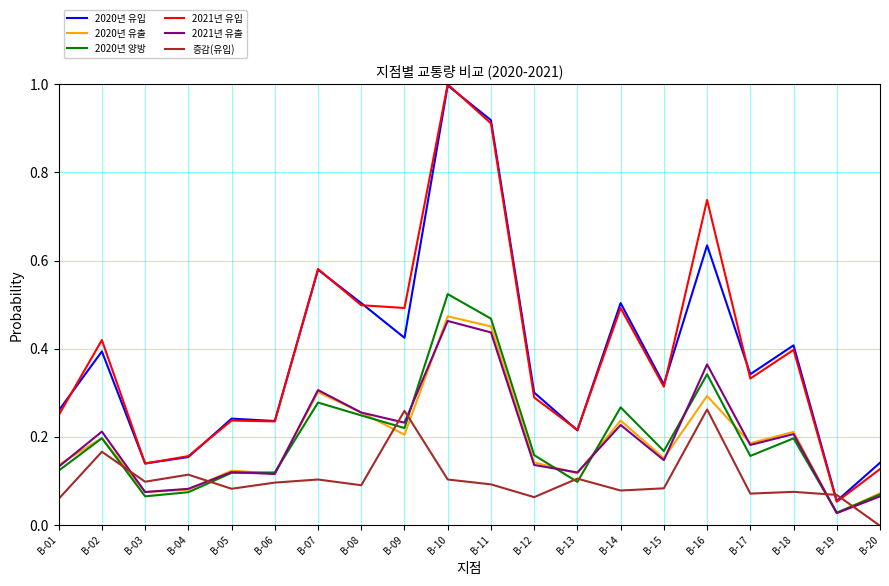

Which label corresponds to the smallest value in the chart?

B-20